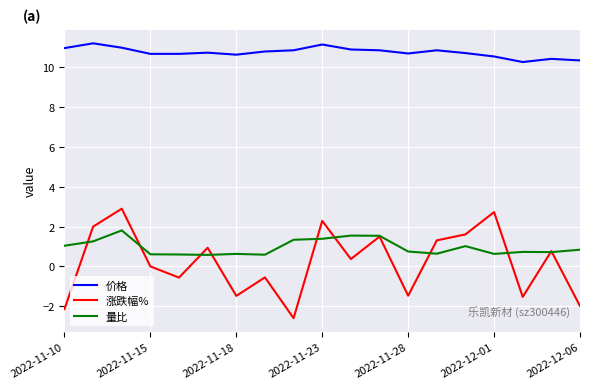

List the series in order of their peak value, highest first.

价格, 涨跌幅%, 量比